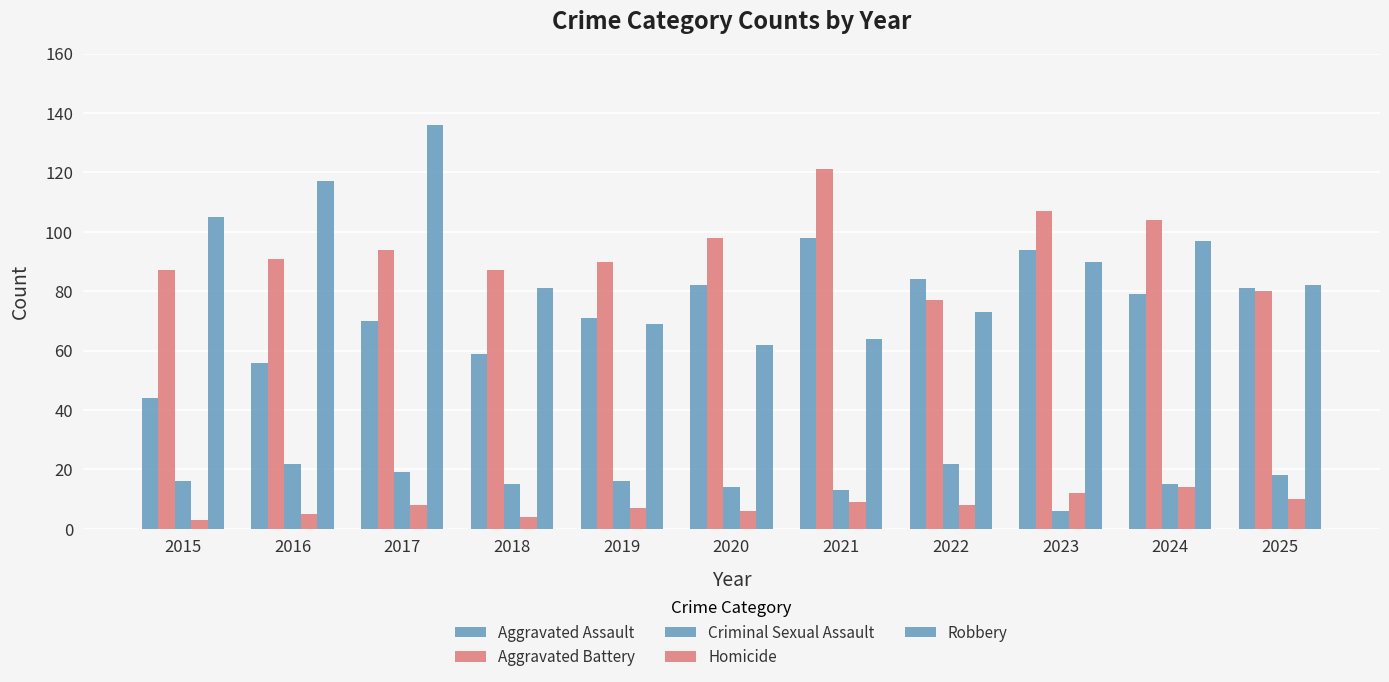

How many series are shown in this chart?

5